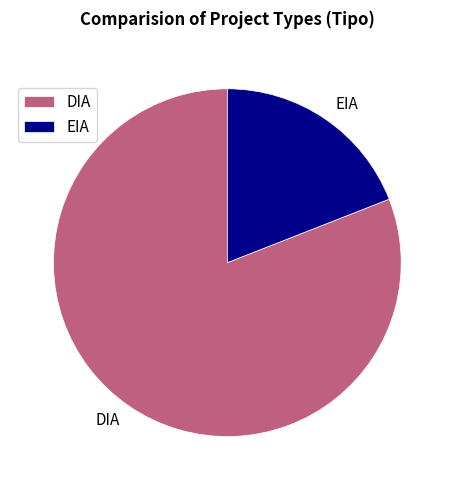

Which slice is the smallest?

EIA